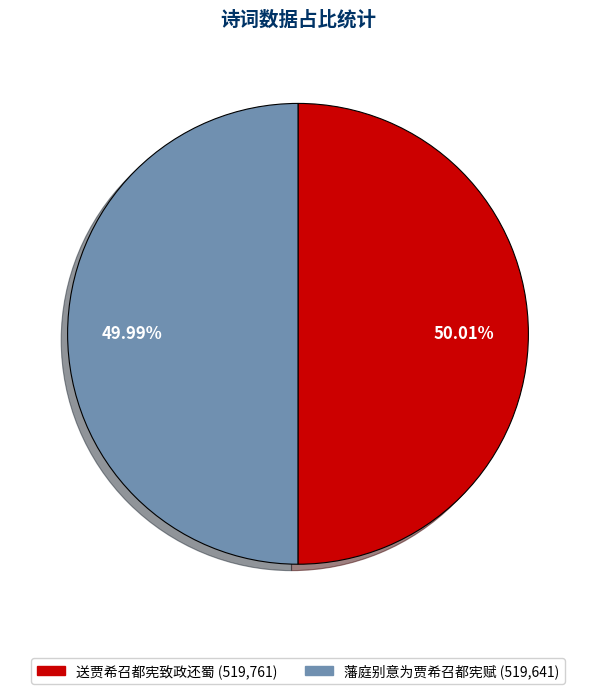

To the nearest percent, what percentage of the pie is 送贾希召都宪致政还蜀?

50%